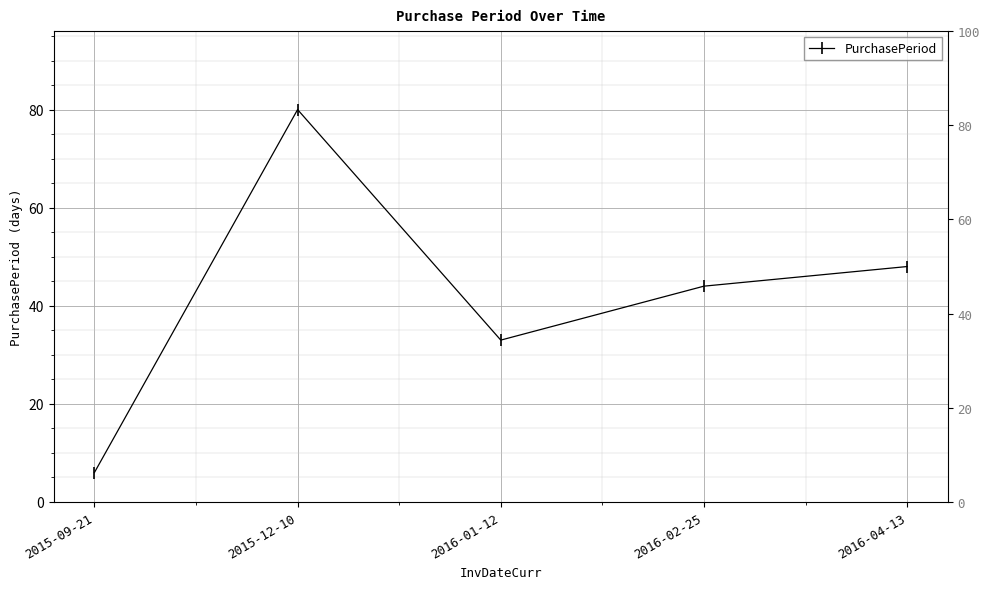

The value at 2016-04-13 is 48. True or false?

True